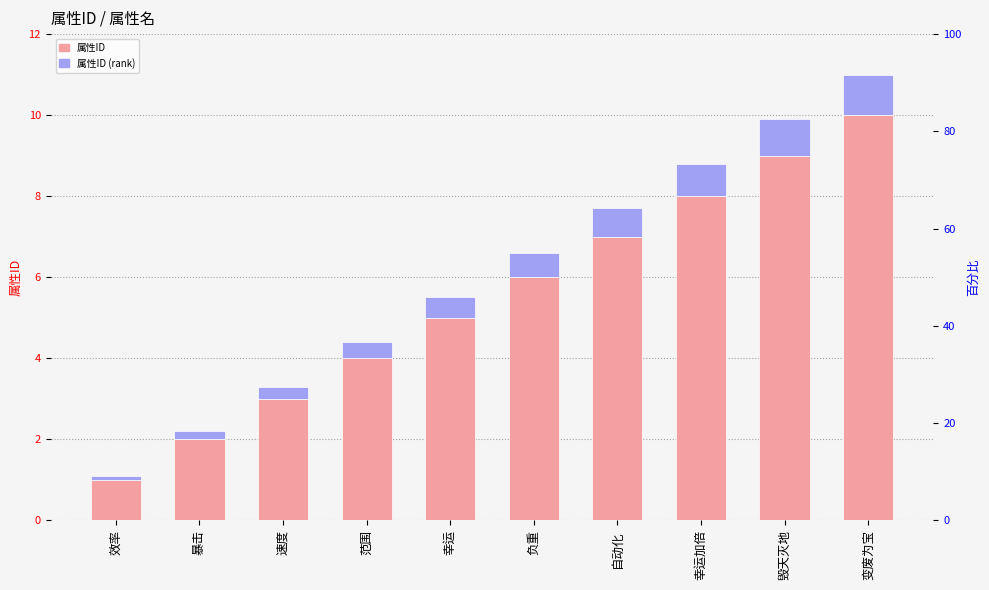

What are all the series names shown in the legend?

属性ID, 属性ID (rank)